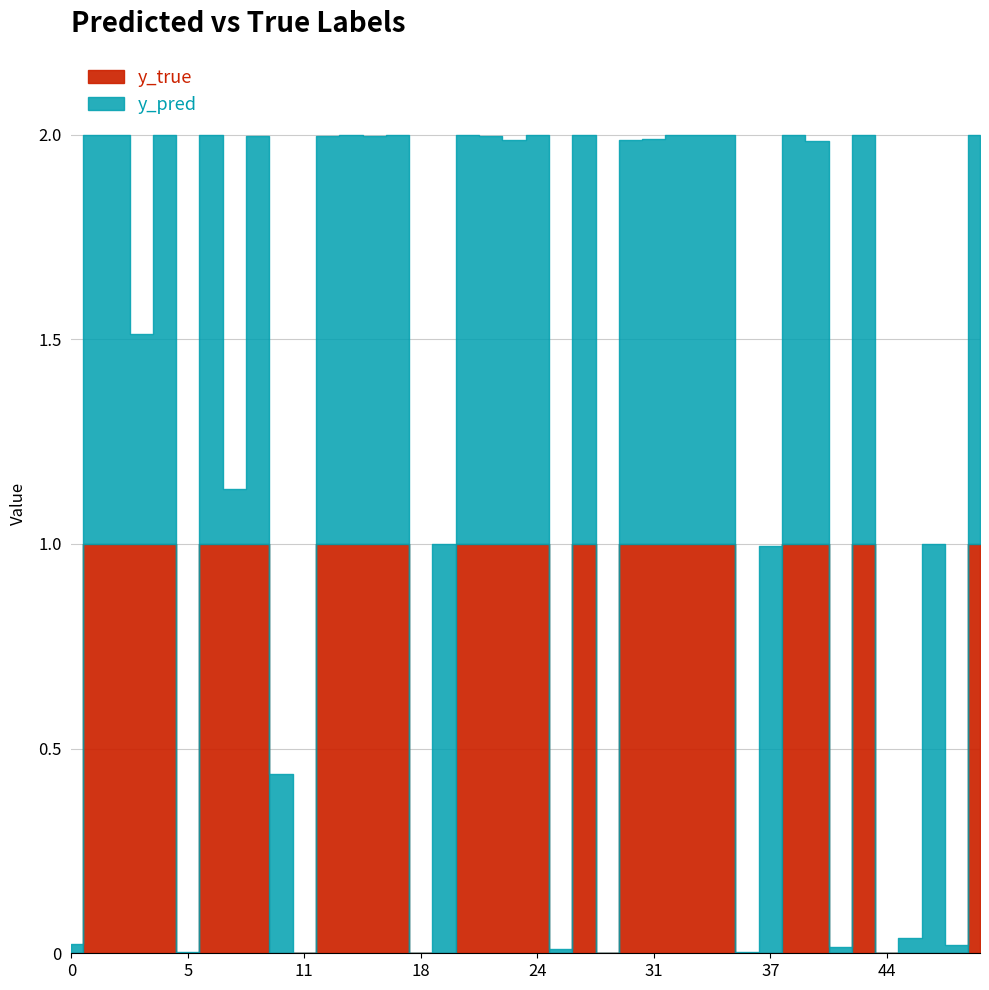

What value does the y_pred series have at 31?

1.0